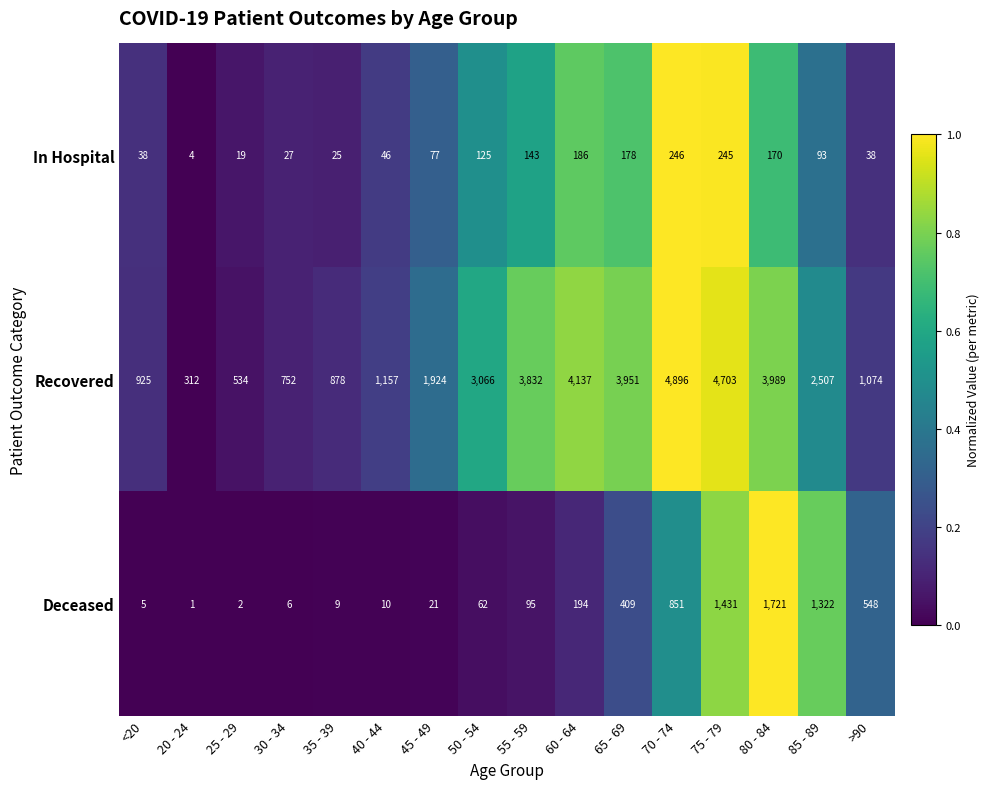

List the series in order of their peak value, highest first.

Recovered, Deceased, In Hospital